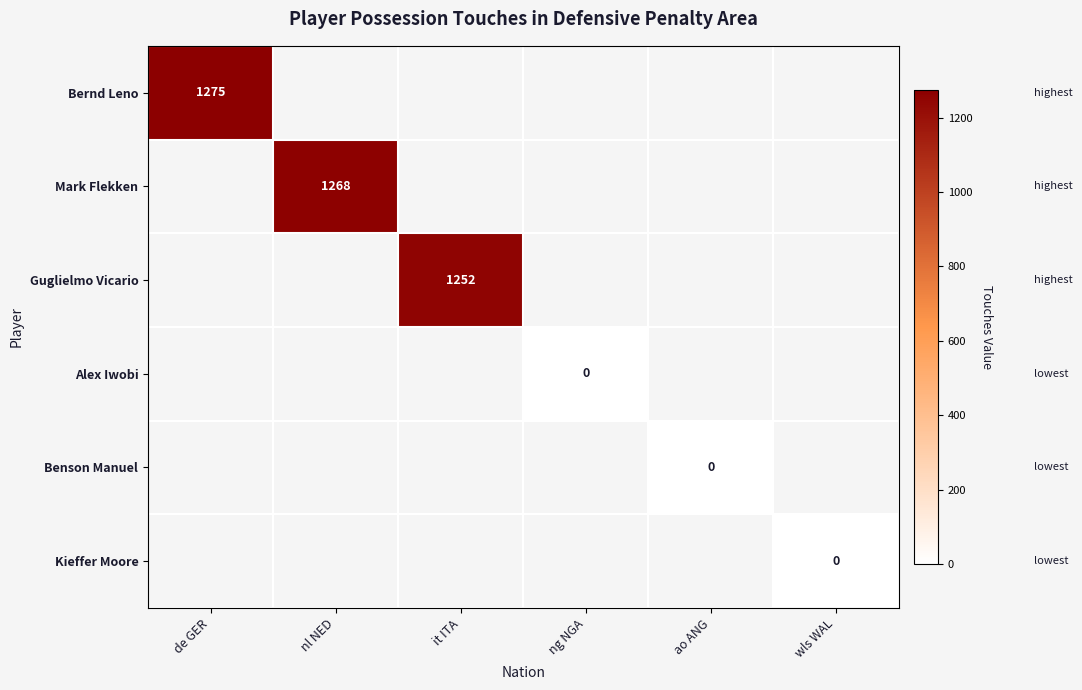

Is the value of Bernd Leno at de GER greater than the value of Guglielmo Vicario at it ITA?

Yes